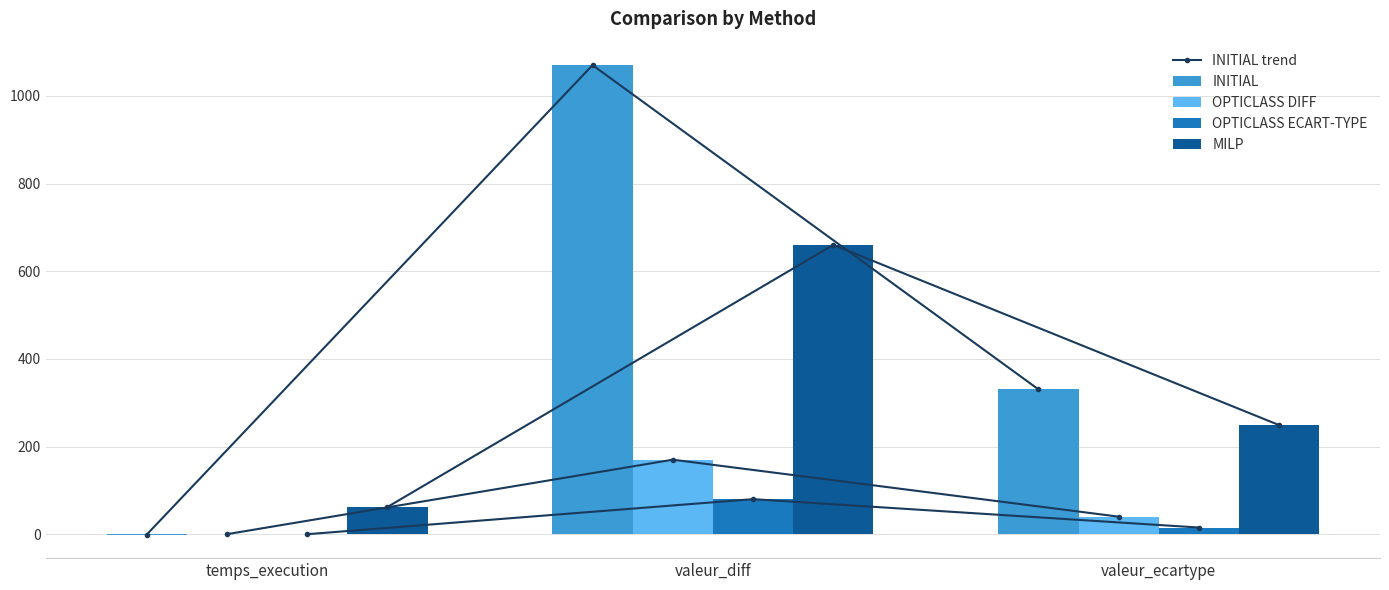

How many values in INITIAL are above zero?

2